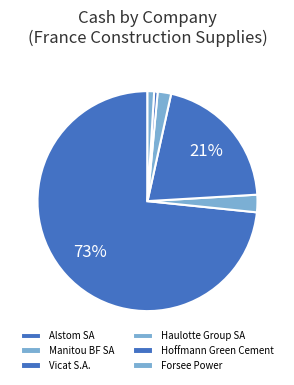

Count the number of slices in the pie.

6